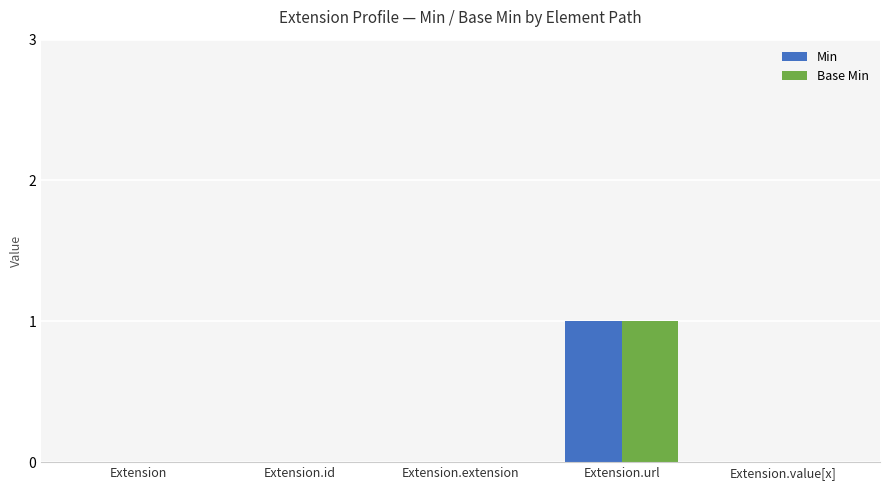

Reading left to right, list all the values displayed in this chart.

Min: 0	0	0	1	0
Base Min: 0	0	0	1	0